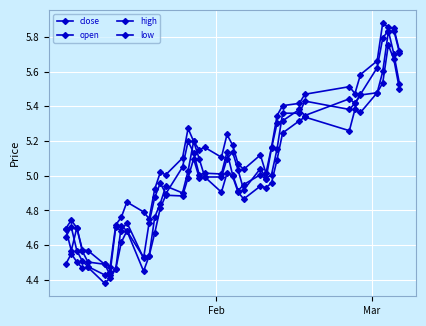

At how many categories does at least one series exceed 4?

40